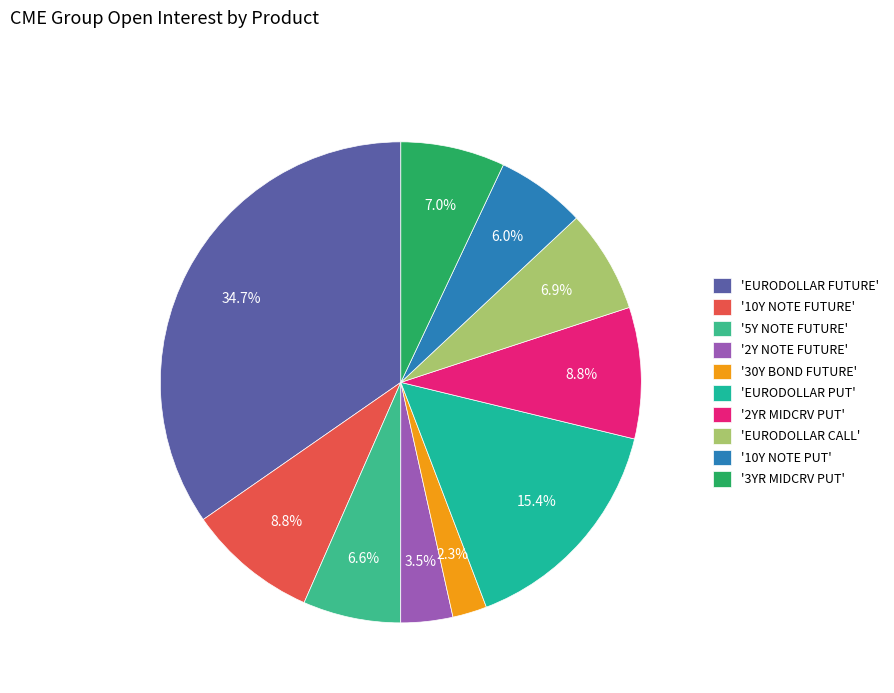

To the nearest percent, what is the difference between the largest and smallest slice percentages?

32%